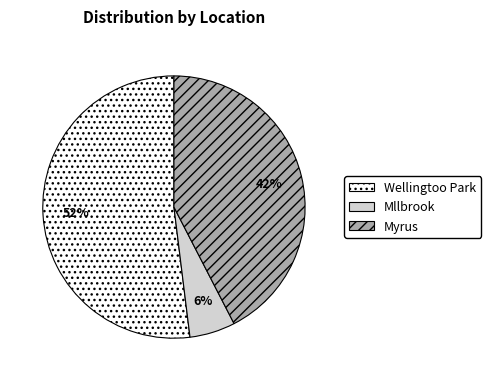

What is the largest slice in the pie chart?

Wellingtoo Park